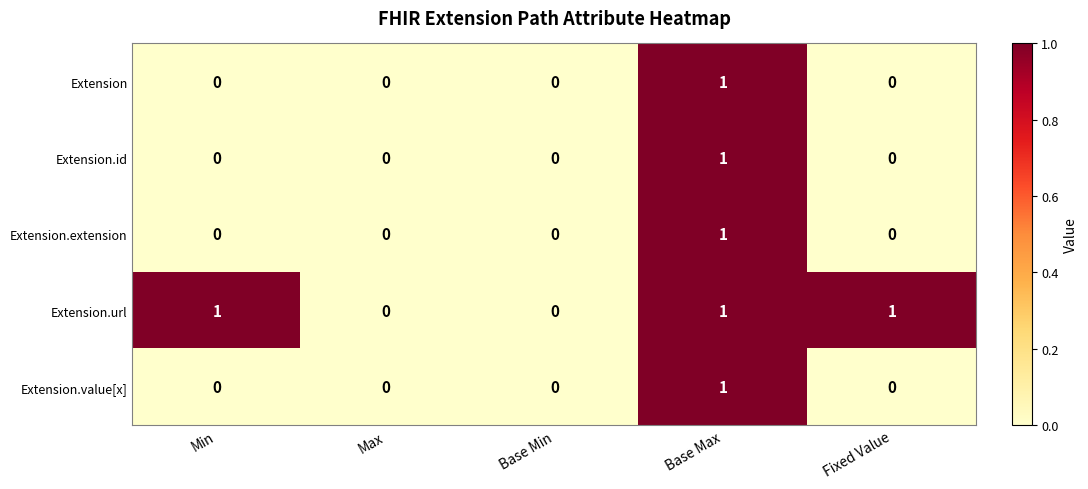

Count the number of categories in the chart.

5